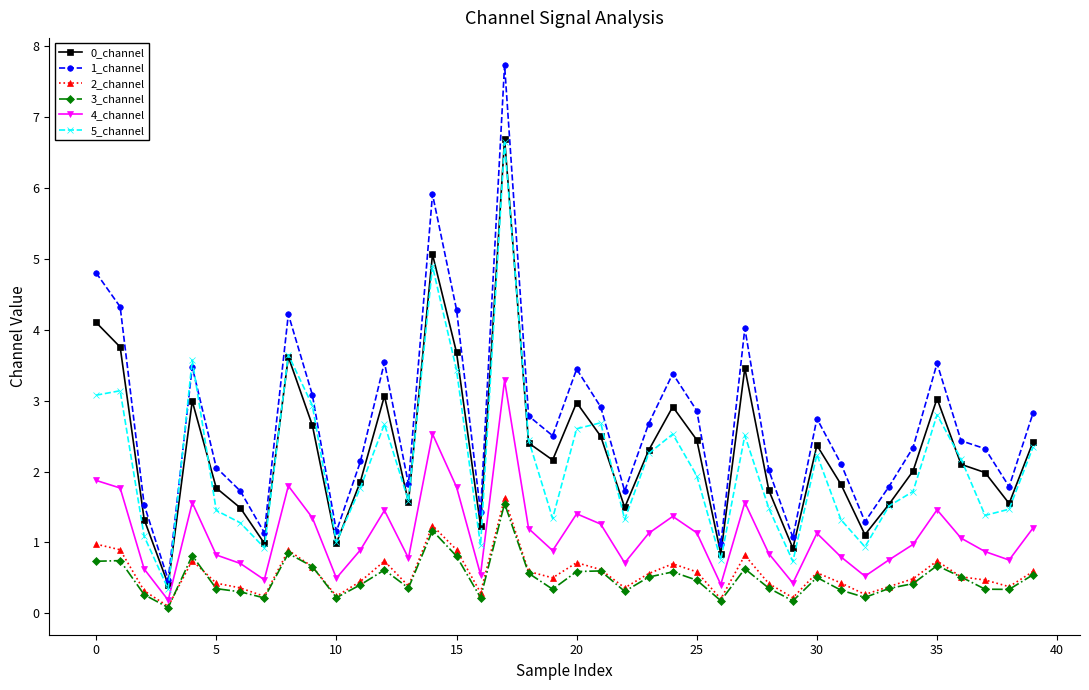

What are all the series names shown in the legend?

0_channel, 1_channel, 2_channel, 3_channel, 4_channel, 5_channel